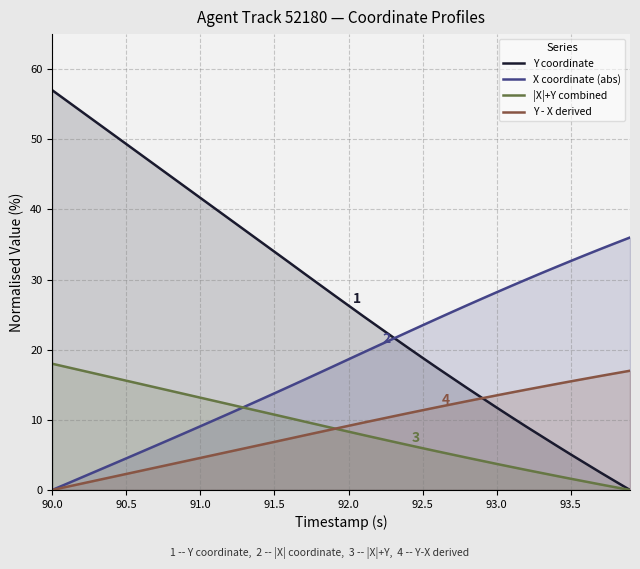

True or false: |X|+Y combined and Y coordinate cross at least once.

False